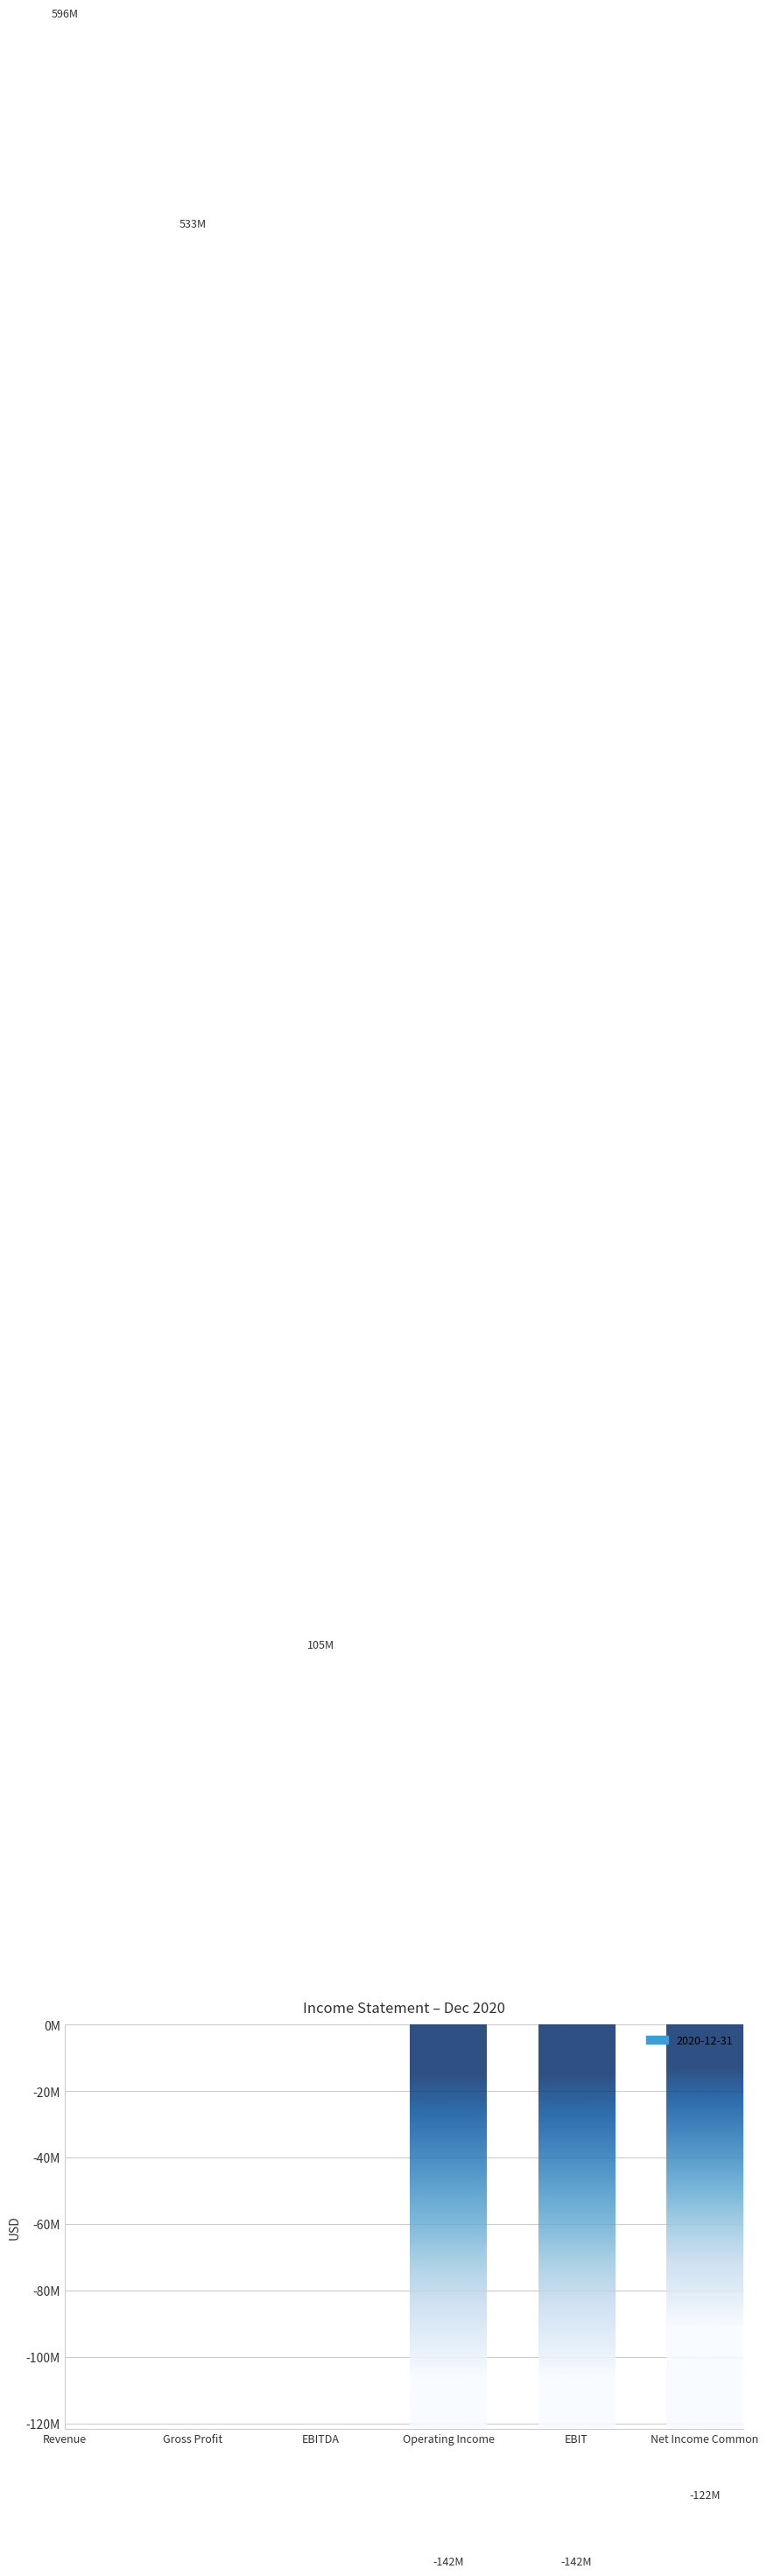

Is it true that the value at EBIT is -141947000?

True